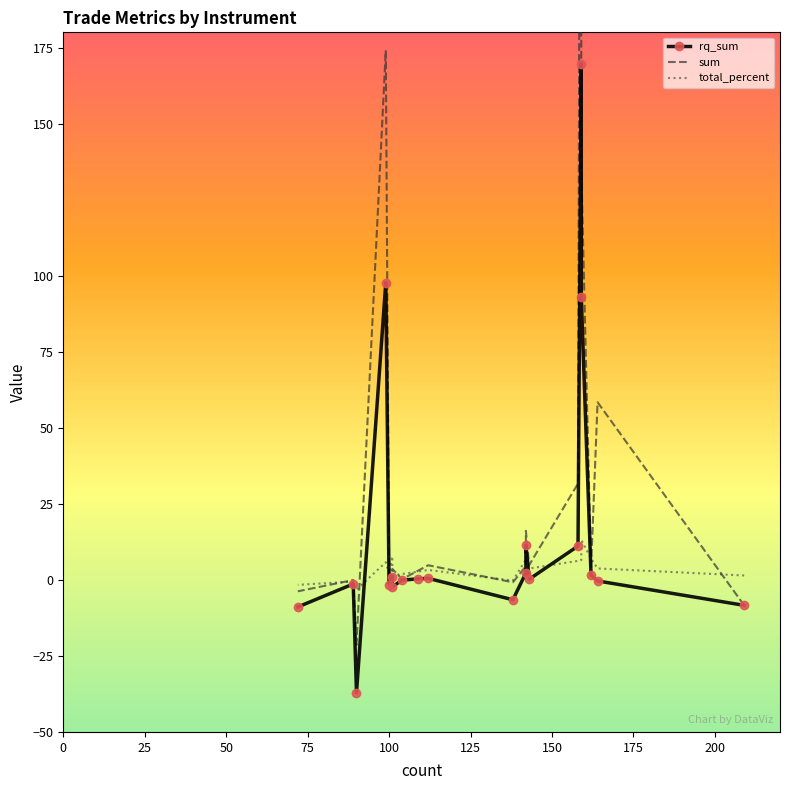

What is the difference between the maximum and minimum values in the total_percent series?

16.4